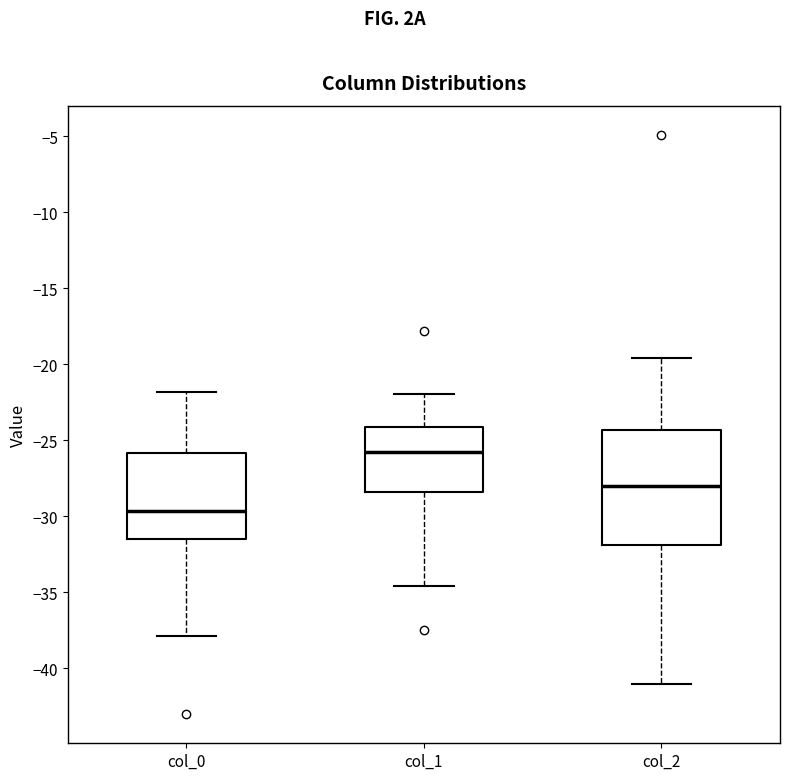

Reading left to right, transcribe this box plot: for each box, give where its median line is, the range the box spans, and where its two whiskers end, as read against the y-axis. The values are not printed on the chart, so give them approximately, as read against the axis.

col_0: median -29.5, box -31.5 to -26.0, whiskers -38.0 to -22.0
col_1: median -26.0, box -28.5 to -24.0, whiskers -34.5 to -22.0
col_2: median -28.0, box -32.0 to -24.5, whiskers -41.0 to -19.5